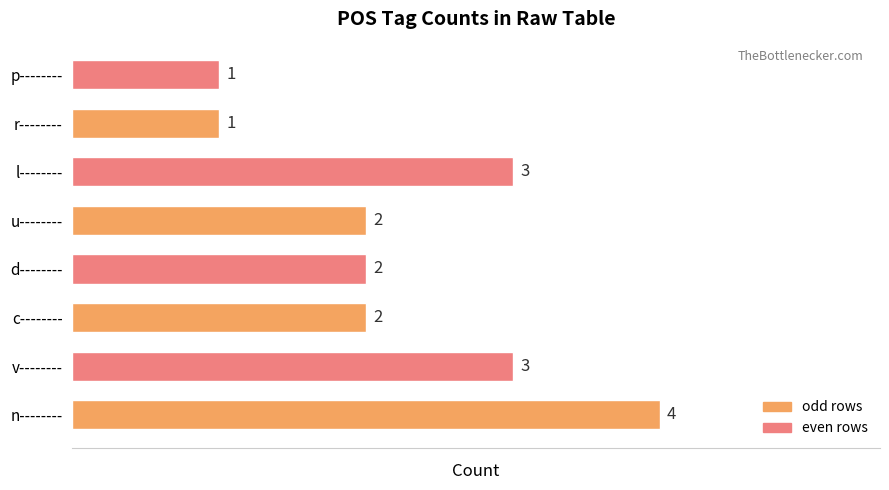

Approximately how many times larger is the value at c-------- compared to n--------?

0.5